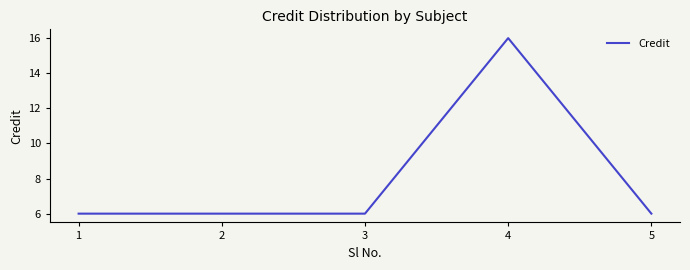

What is the greatest value displayed?

16